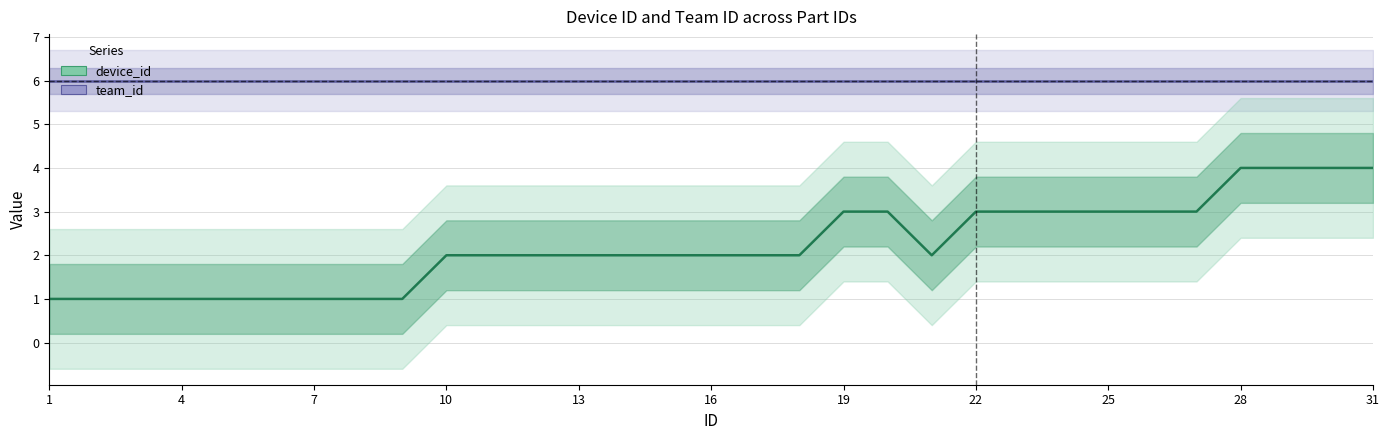

Which series has the largest total across all categories?

team_id